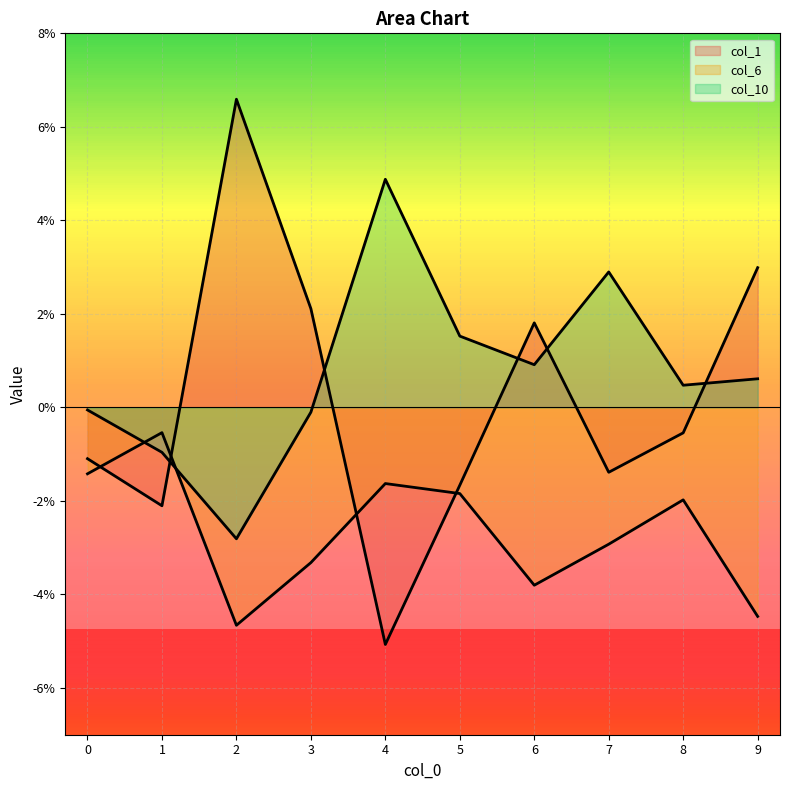

What is the sum of all col_10 values?

0.1